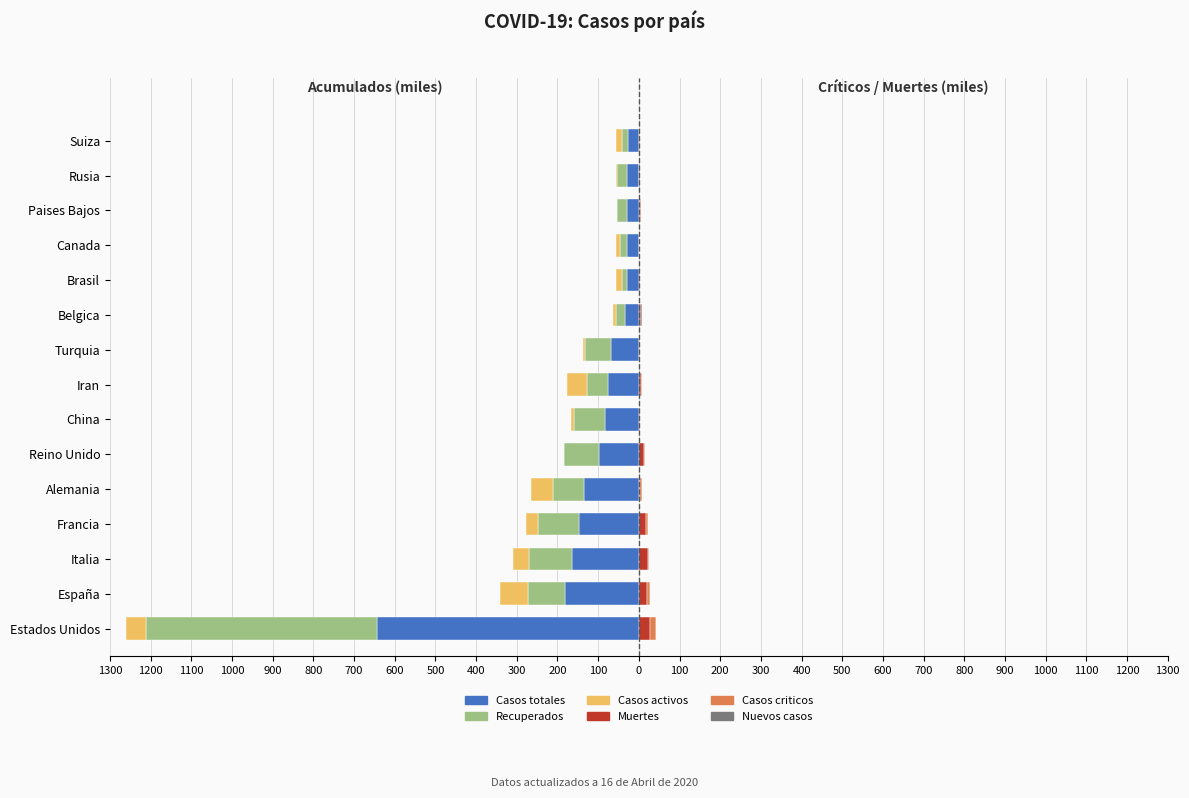

What are all the series names shown in the legend?

Casos totales, Recuperados, Casos activos, Muertes, Casos criticos, Nuevos casos